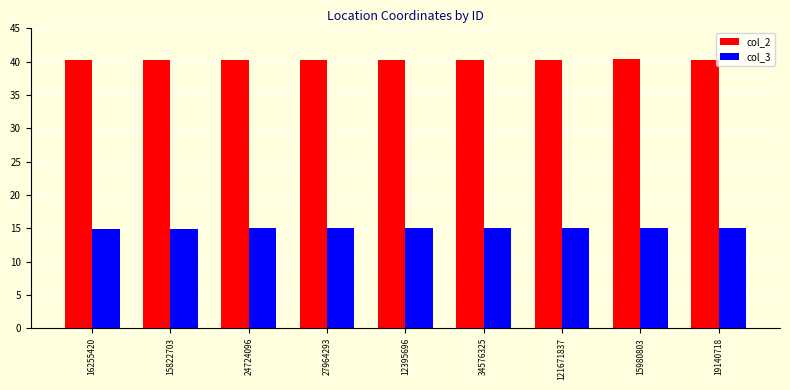

What is the spread (max minus min) of values at 15822703?

25.3